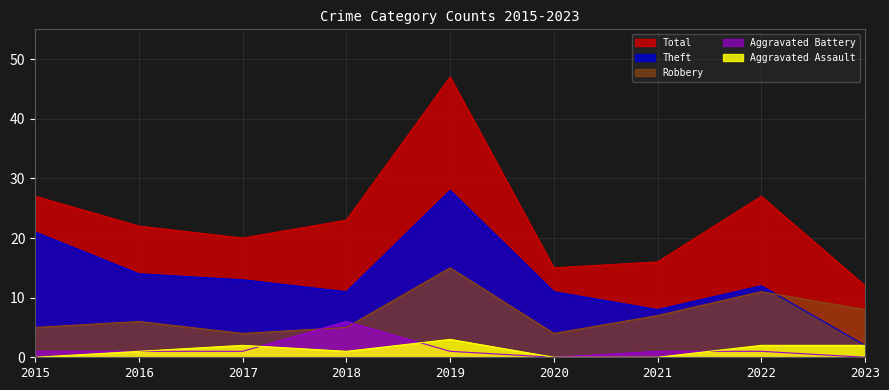

What is the total value across all series at 2016?

44